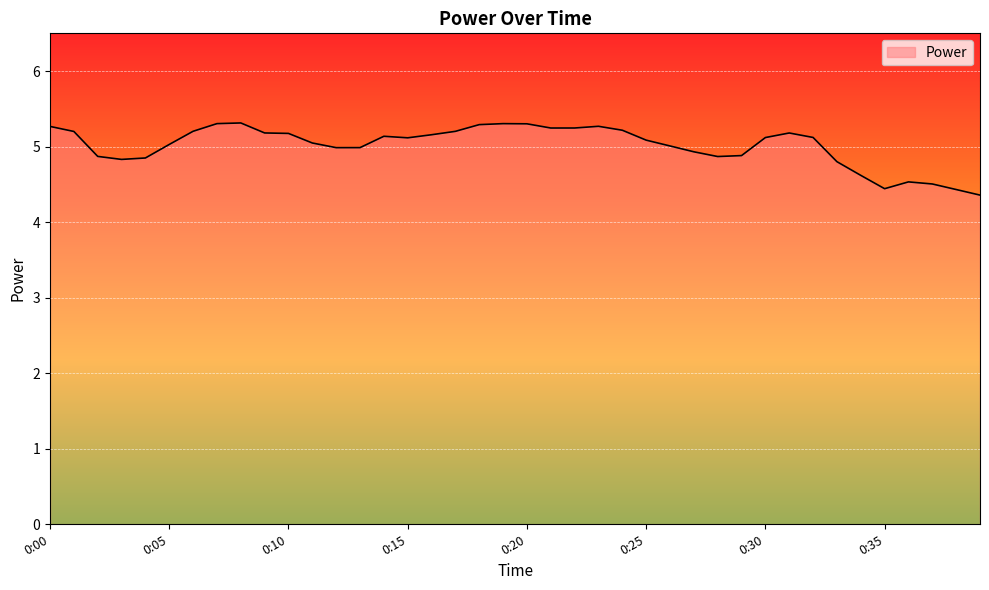

How many lines are shown in the chart?

1